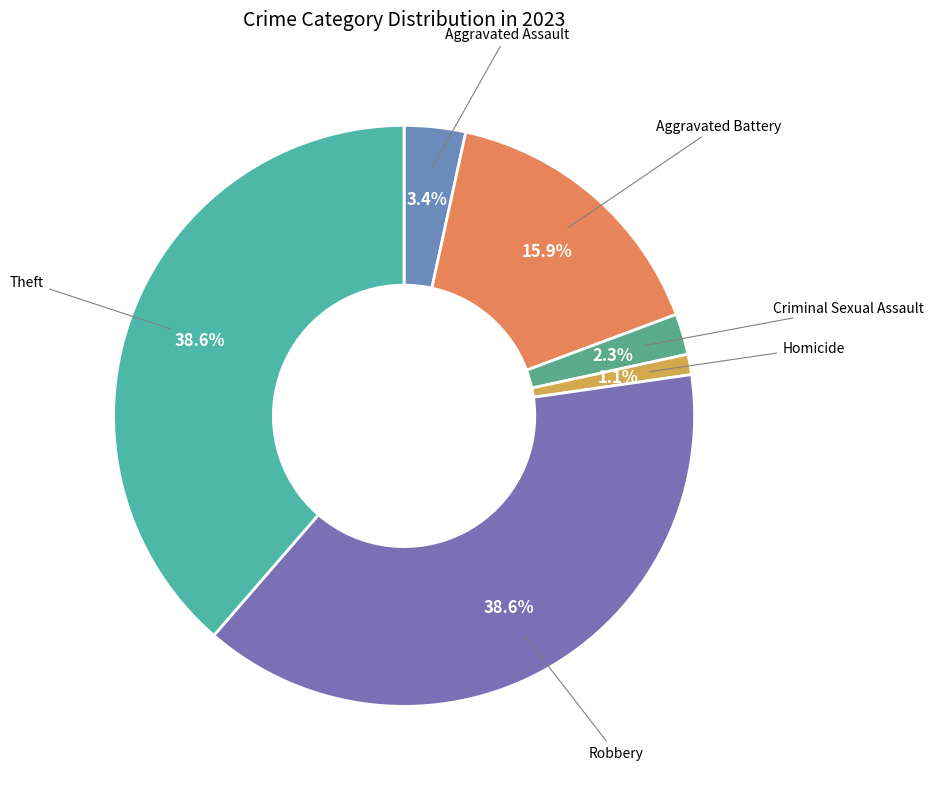

To the nearest percent, what percentage of the pie is Criminal Sexual Assault?

2%